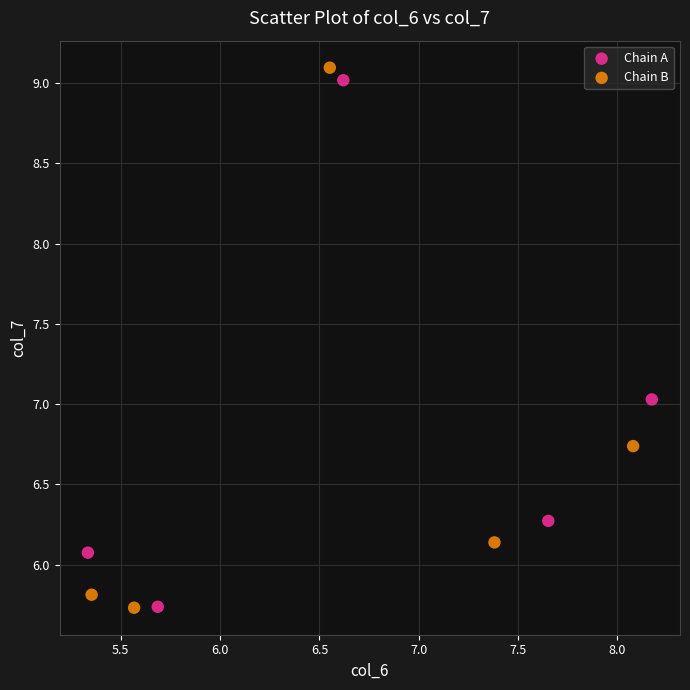

What are all the series names shown in the legend?

Chain A, Chain B